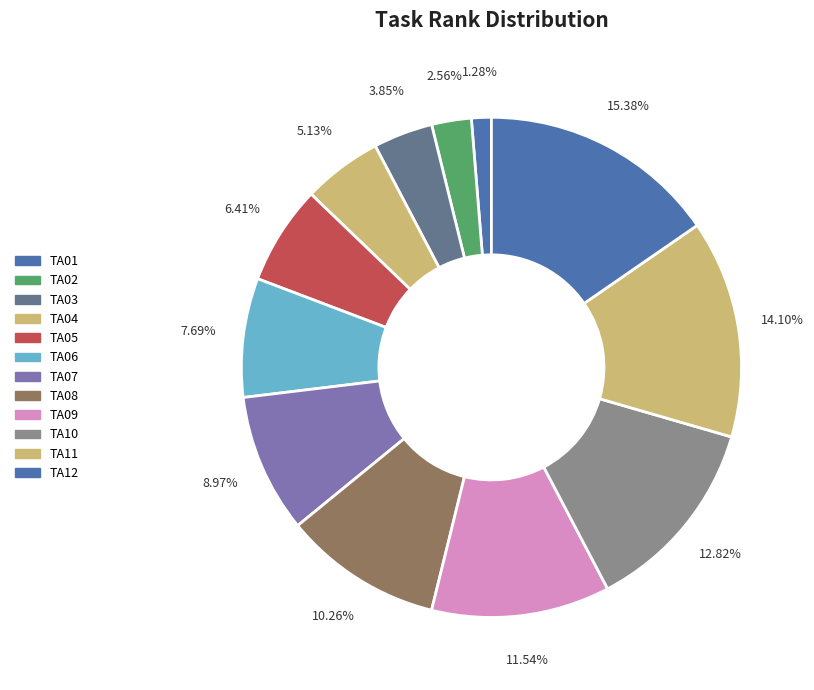

What is the change in value from TA04 to TA10?

+6